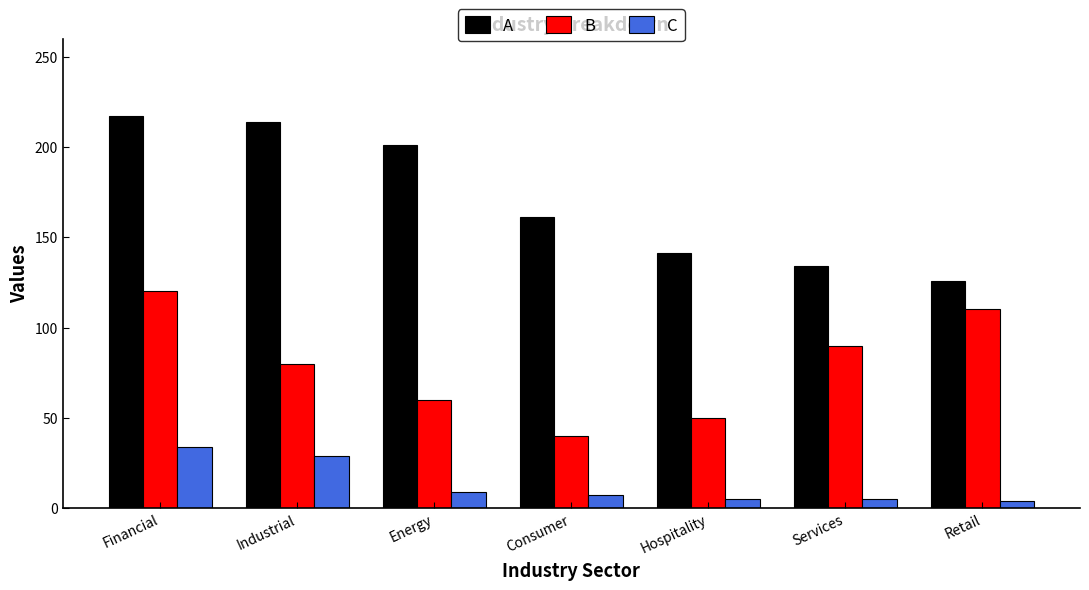

What is the average value of the C series?

13.3